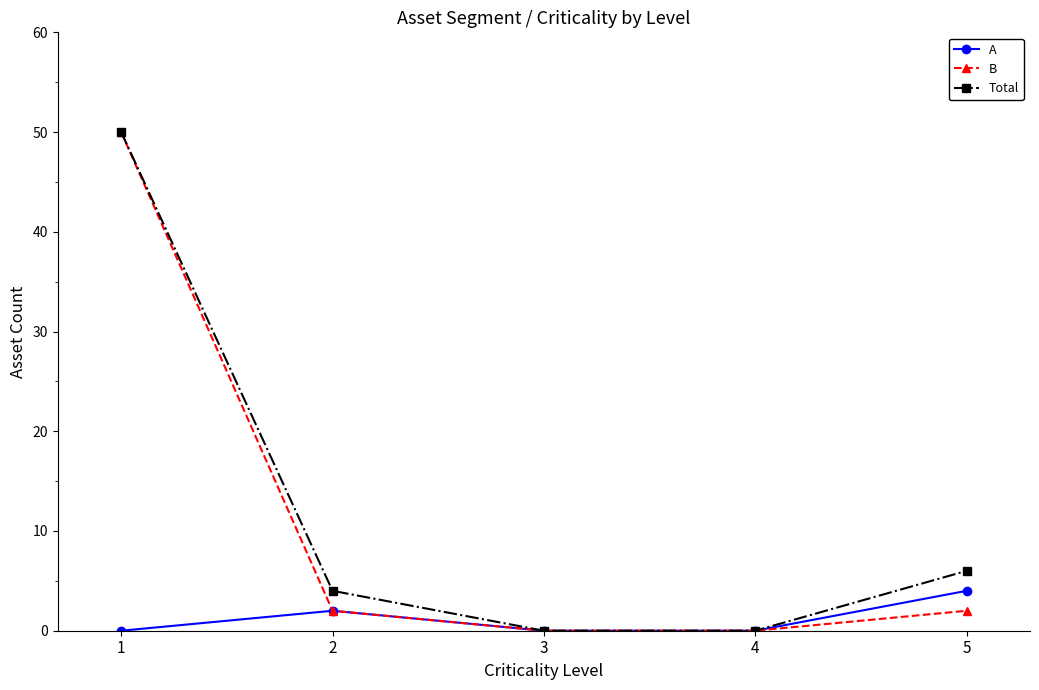

Count the number of data series in this chart.

3